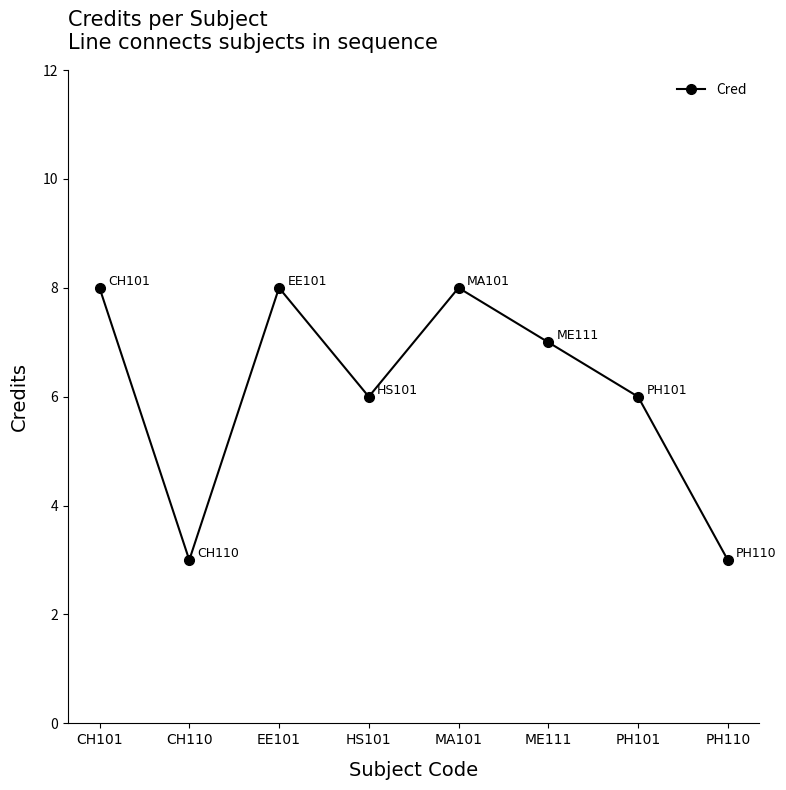

Reading left to right, what are all the values shown in this chart?

8	3	8	6	8	7	6	3